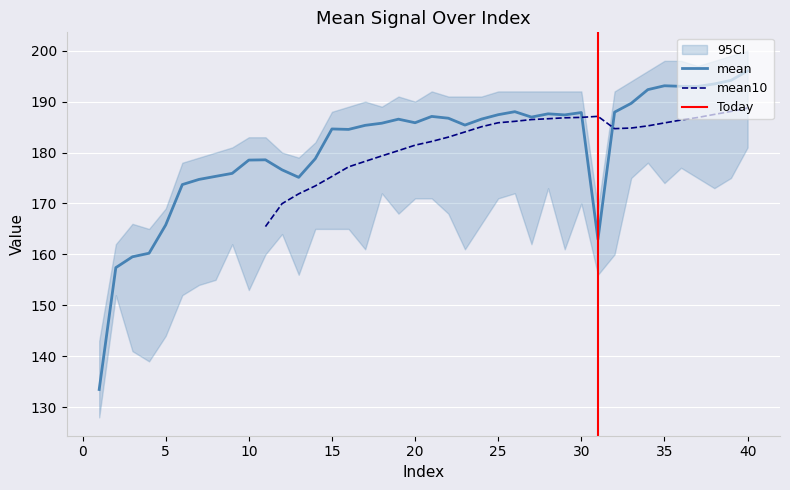

Which series changed the most between 10 and 12?

mean10